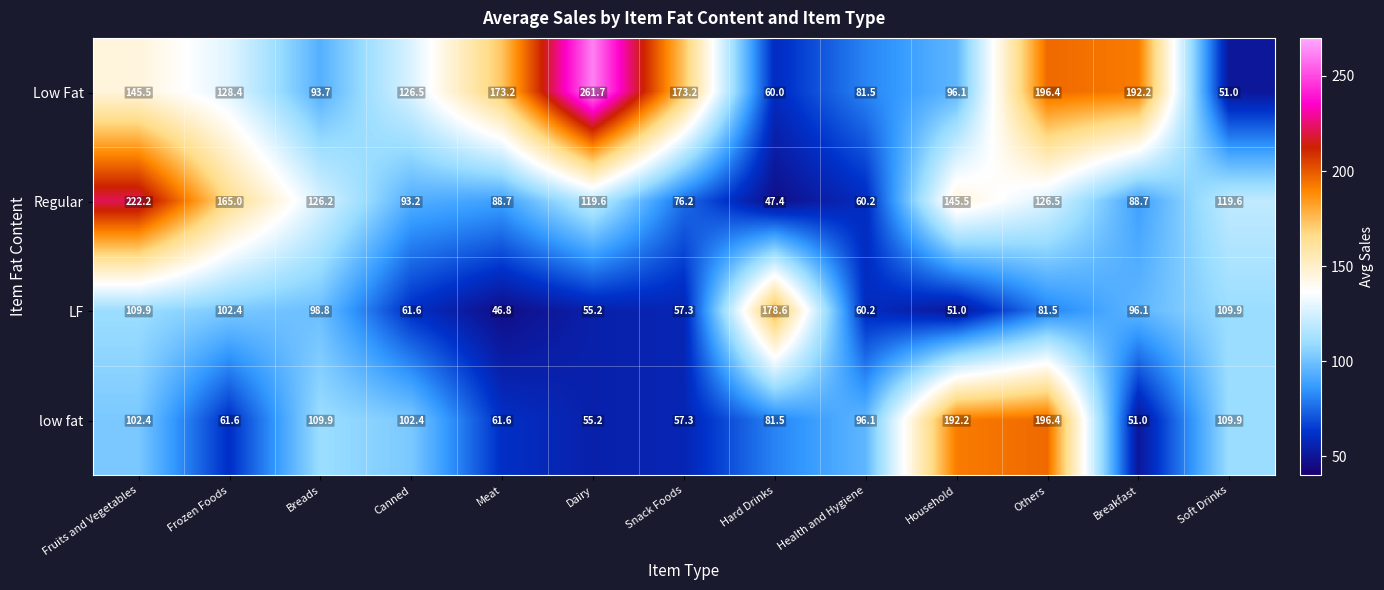

Which series changed the most between Household and Breakfast?

low fat